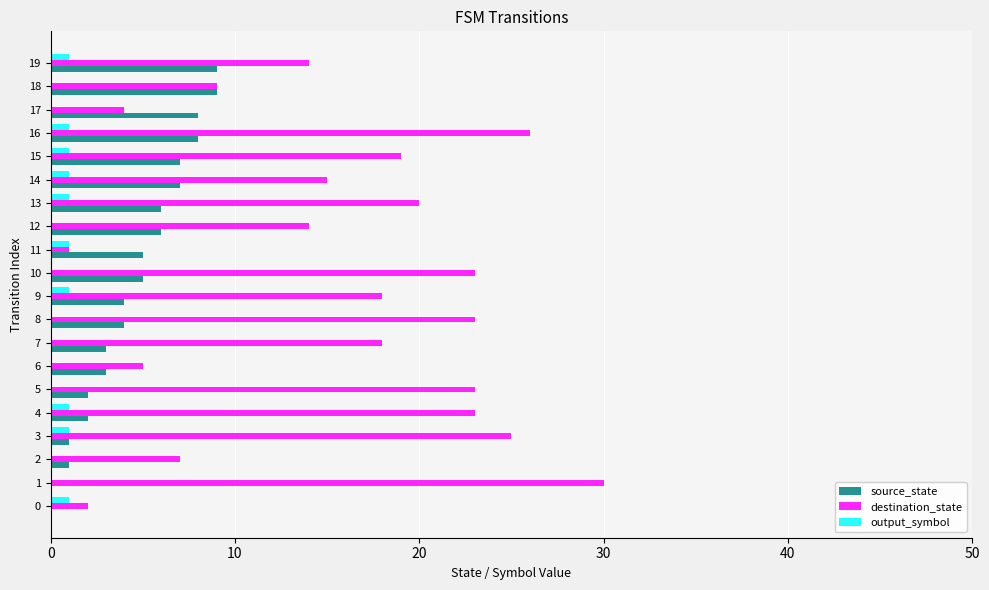

Between 8 and 14, which series saw the biggest shift?

destination_state